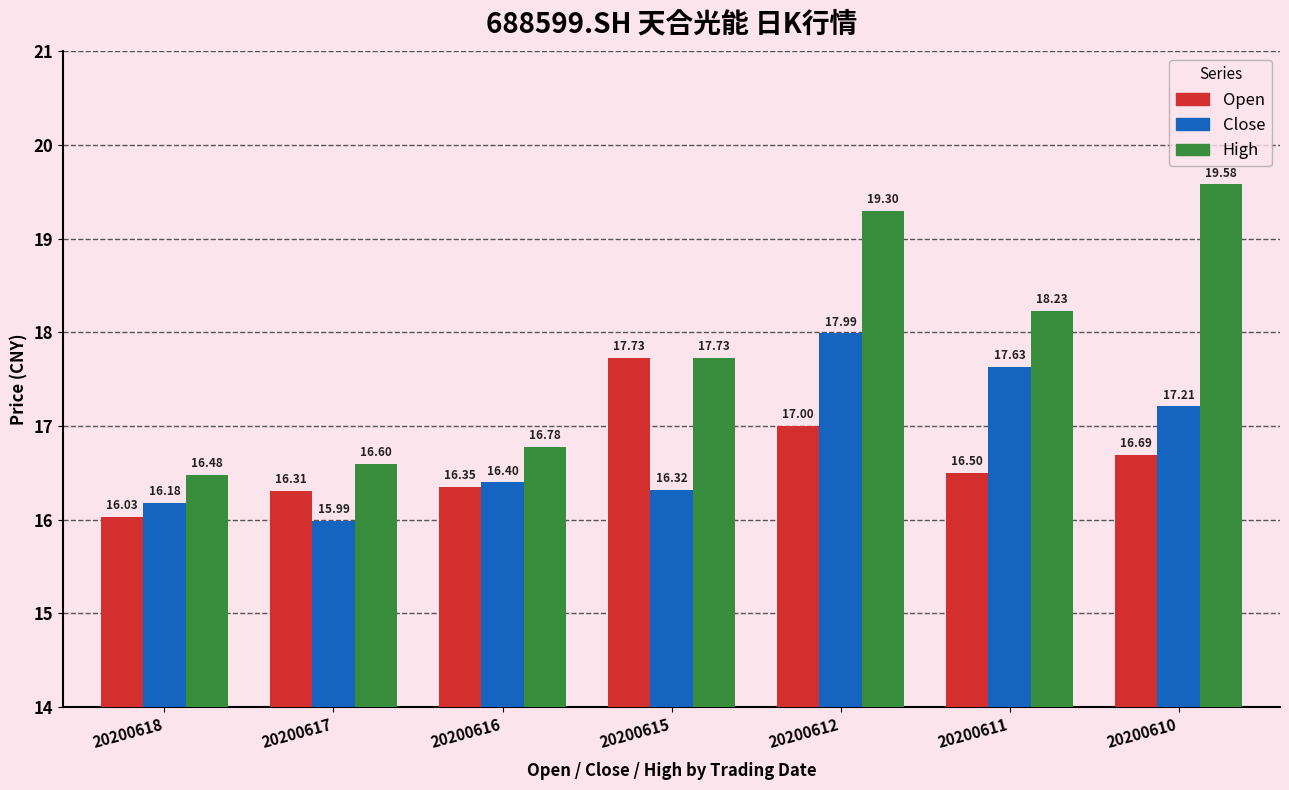

List the labels in order of High value, smallest first.

20200618, 20200617, 20200616, 20200615, 20200611, 20200612, 20200610